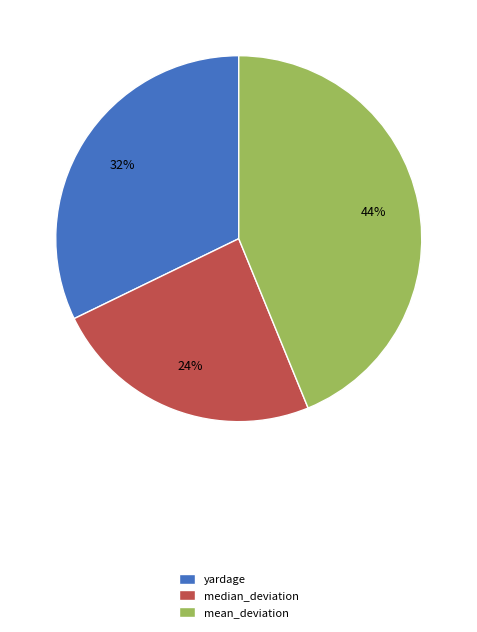

Count the number of slices in the pie.

3